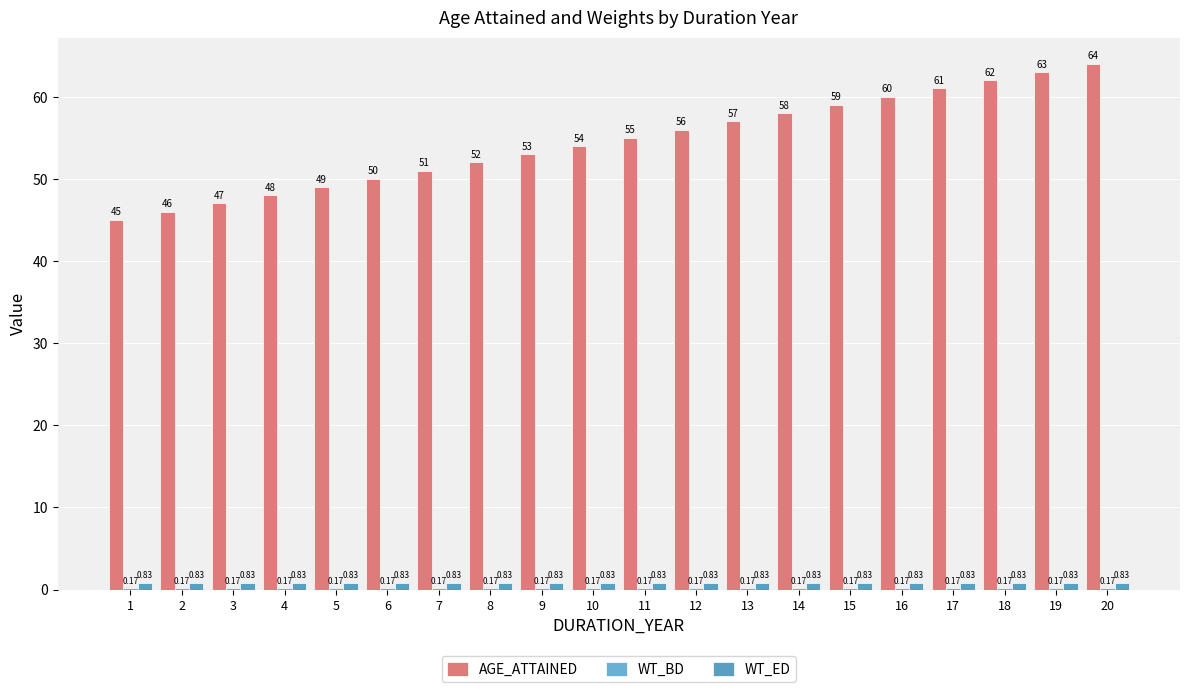

What is the sum of all WT_ED values?

16.6